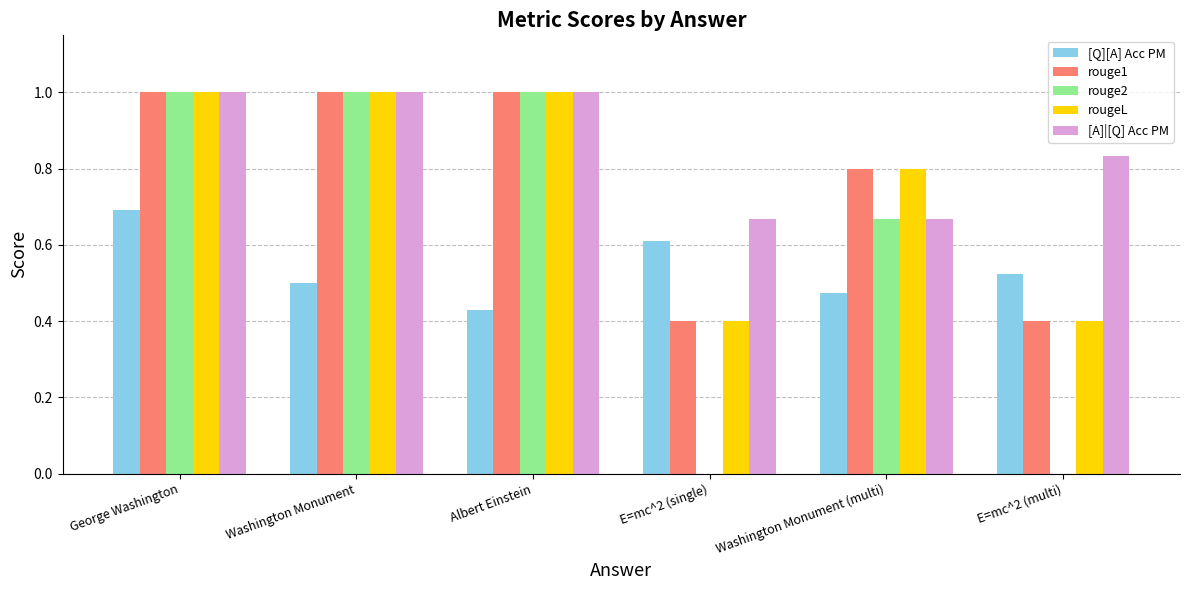

What is the maximum value for rougeL?

1.0